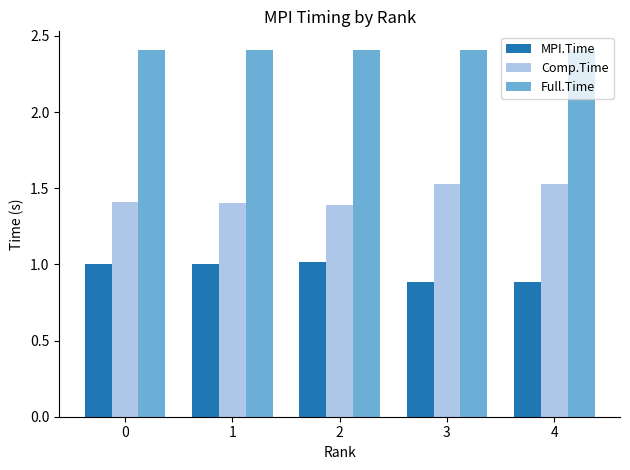

How many groups of bars are there?

5